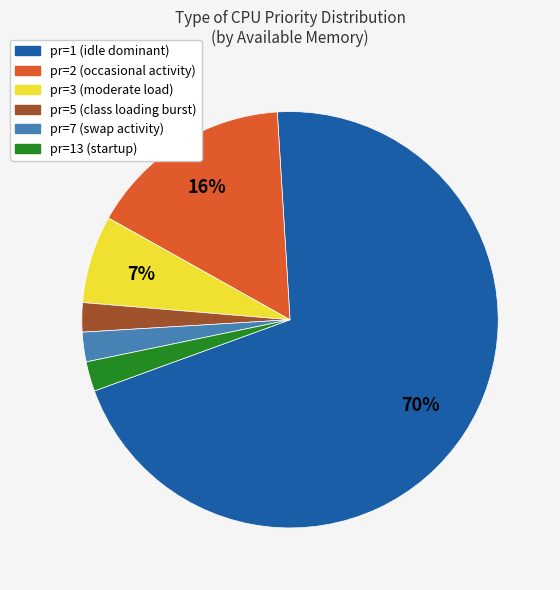

To the nearest percent, what is the average slice percentage?

17%